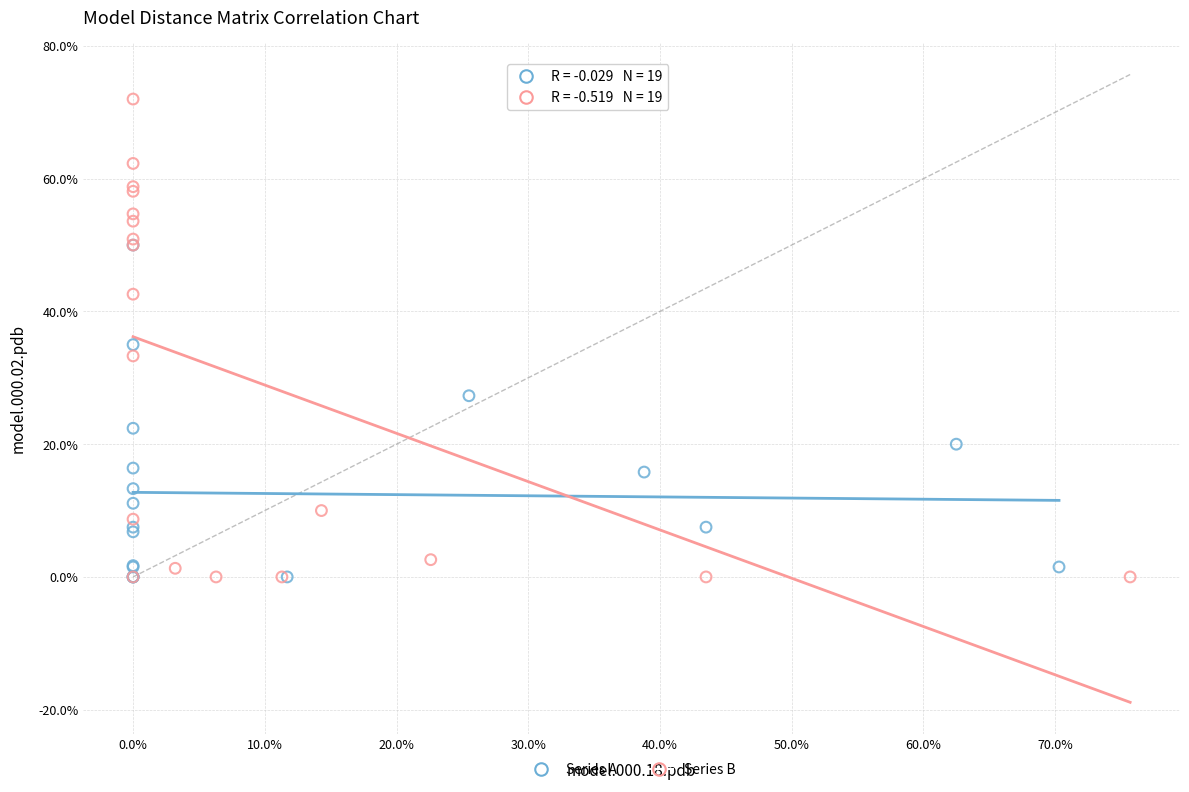

What are all the series names shown in the legend?

Series A, Series B